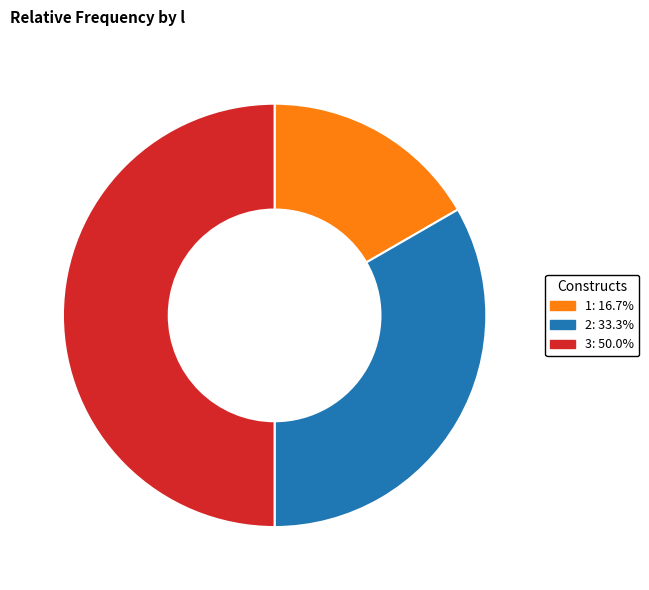

Combined, do 1 and 3 account for over 50%?

Yes